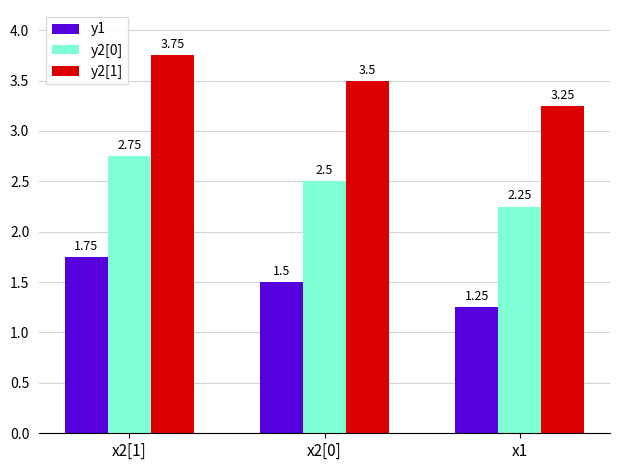

Count the y2[1] values in the range 3 to 4.

3